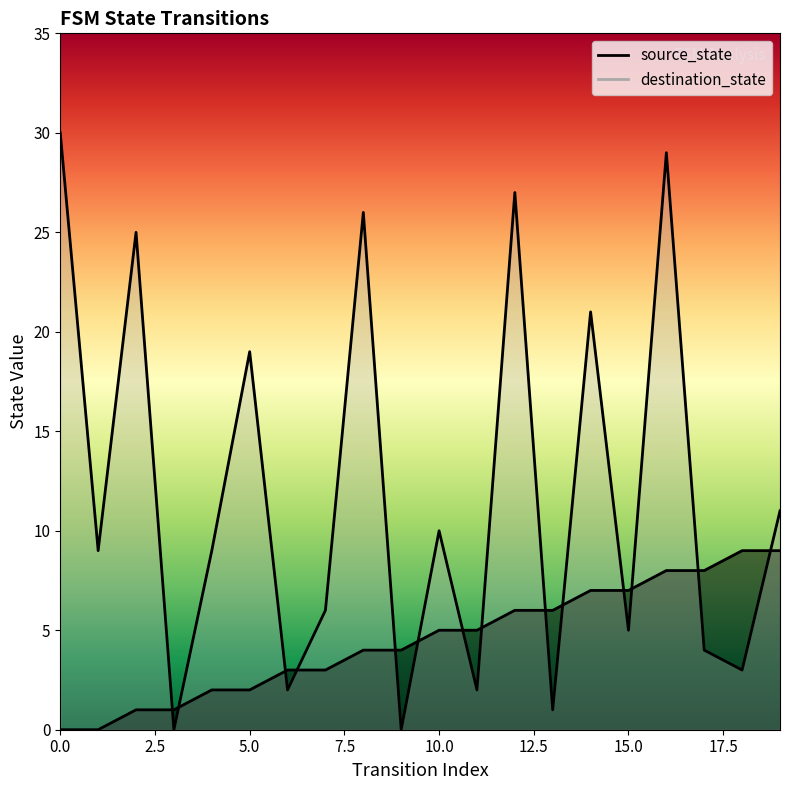

How many times do source_state and destination_state cross each other?

14